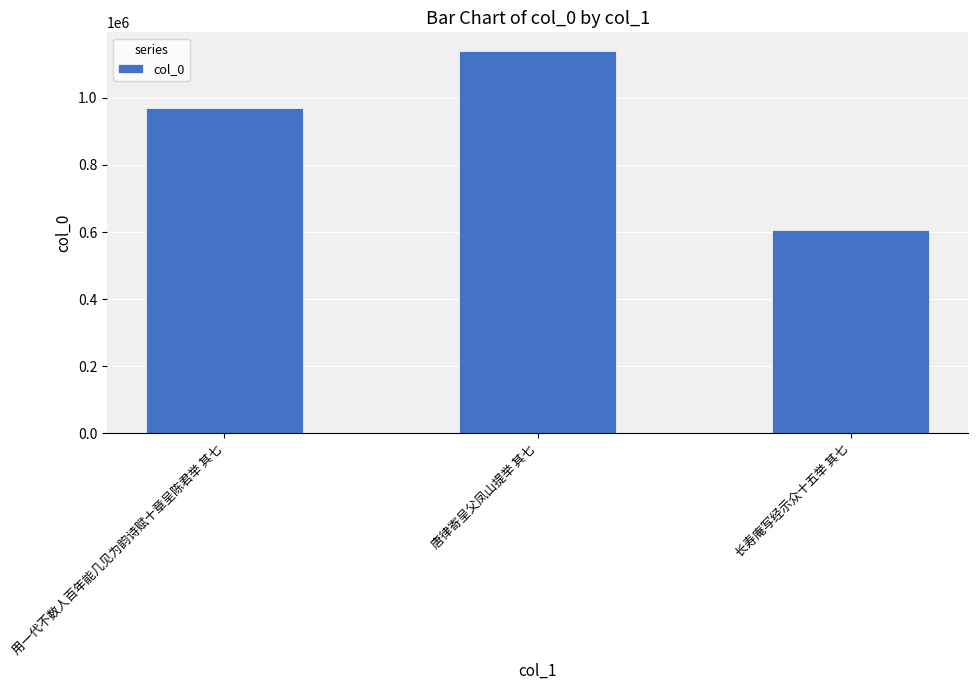

What is the smallest value displayed?

605266